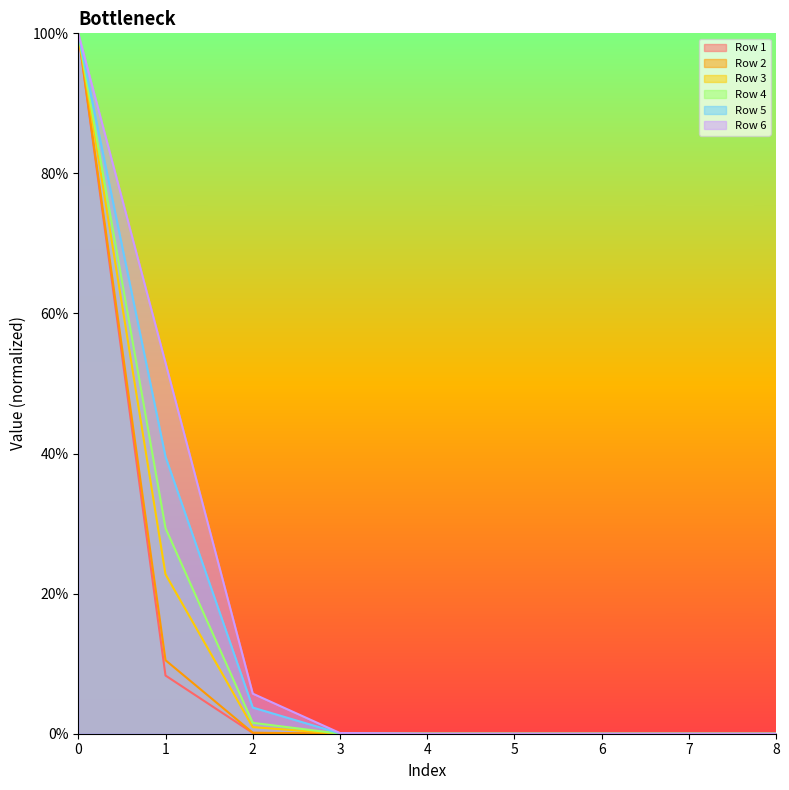

True or false: Row 1 and Row 5 cross at least once.

False